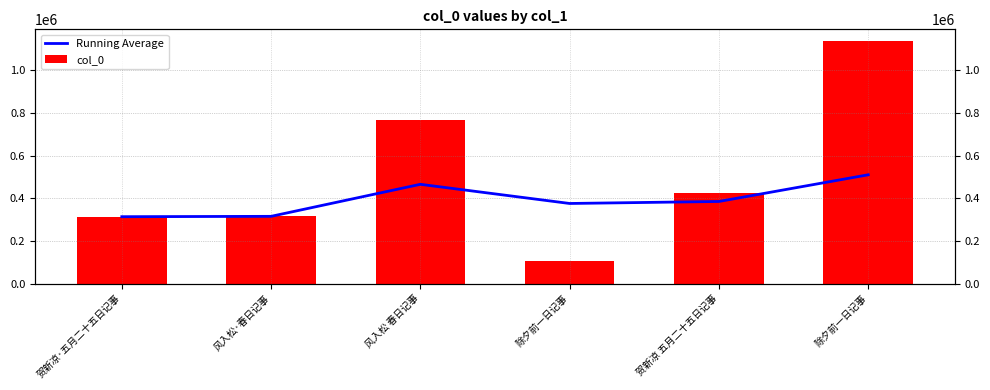

What is the average value of the Running Average series?

394145.6